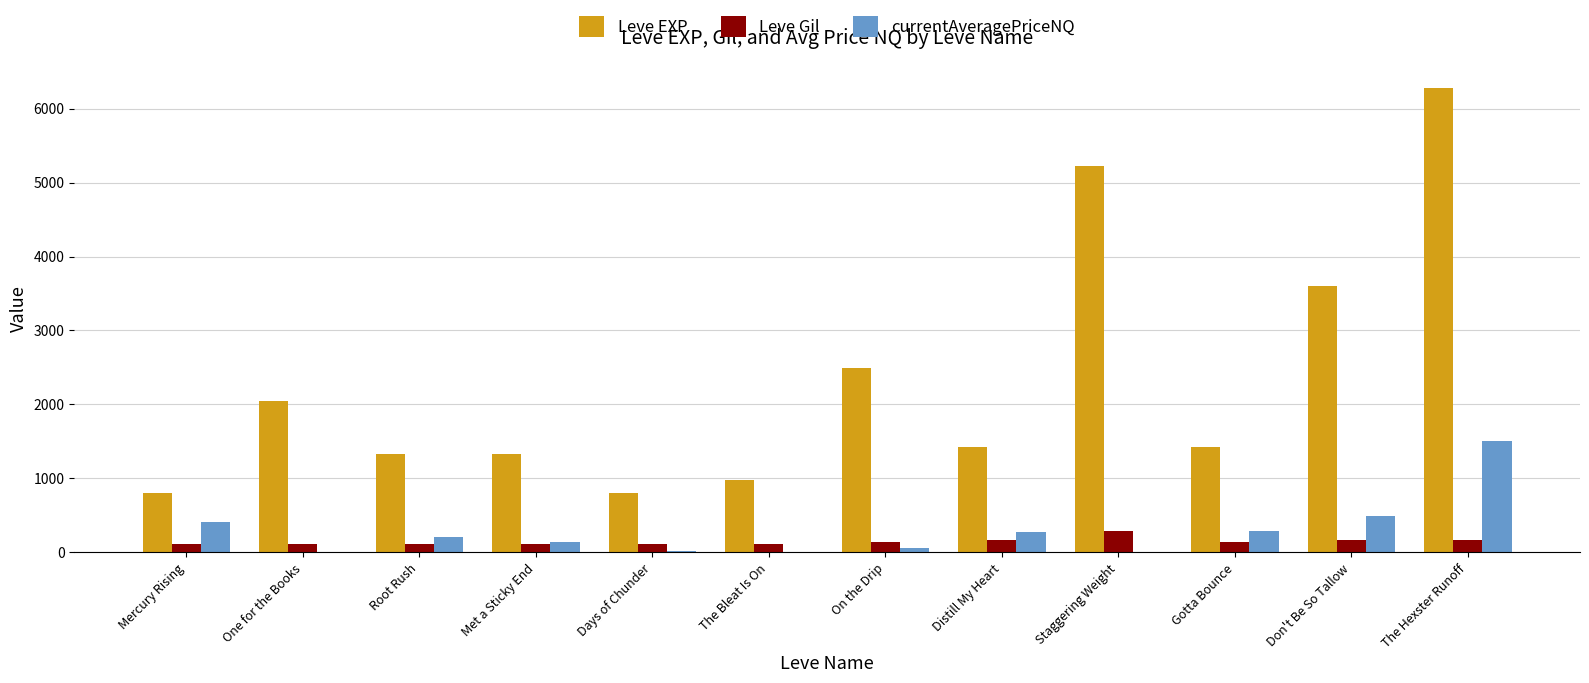

Which series has the largest total across all categories?

Leve EXP